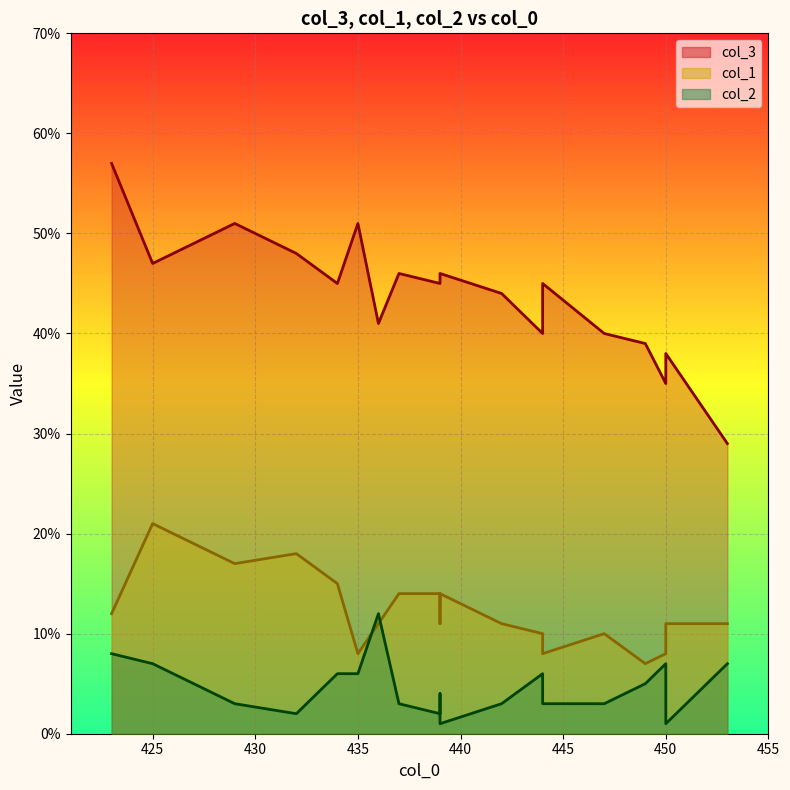

Which series has the largest total across all categories?

col_3